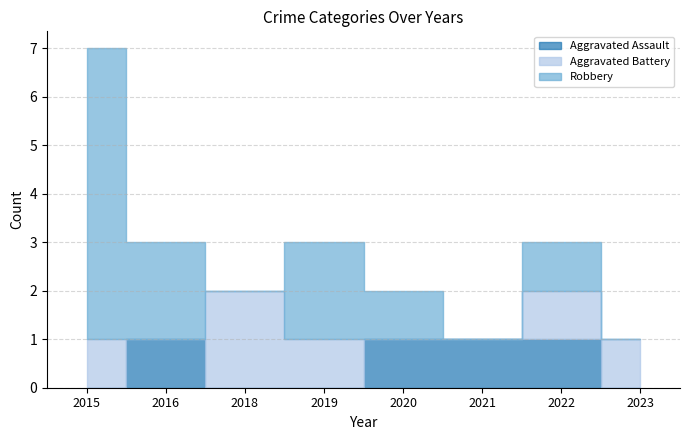

Which category has the lowest value in the Aggravated Assault series?

2015